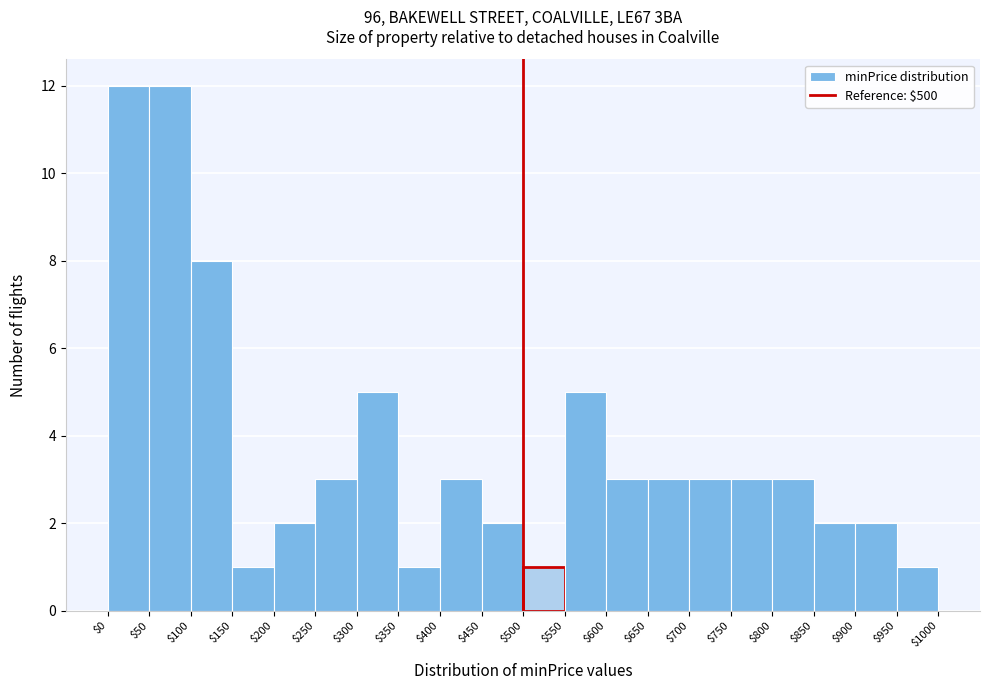

Reading left to right, list every bar in this chart as the range it spans on the x-axis followed by its height. The values are not printed on the chart, so give them approximately, as read against the axis.

$0 to $50: 12
$50 to $100: 12
$100 to $150: 8
$150 to $200: 1
$200 to $250: 2
$250 to $300: 3
$300 to $350: 5
$350 to $400: 1
$400 to $450: 3
$450 to $500: 2
$500 to $550: 1
$550 to $600: 5
$600 to $650: 3
$650 to $700: 3
$700 to $750: 3
$750 to $800: 3
$800 to $850: 3
$850 to $900: 2
$900 to $950: 2
$950 to $1000: 1